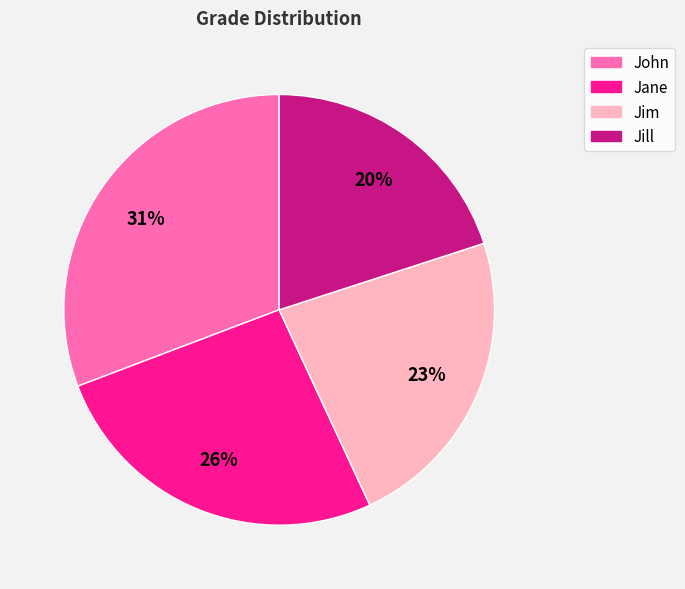

How many slices are in this pie chart?

4